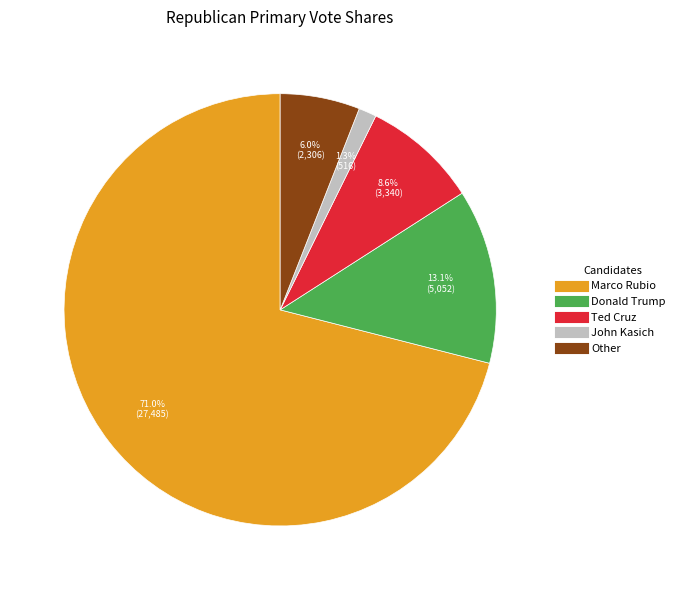

What is the ratio of the value at Other to the value at Donald Trump?

0.5